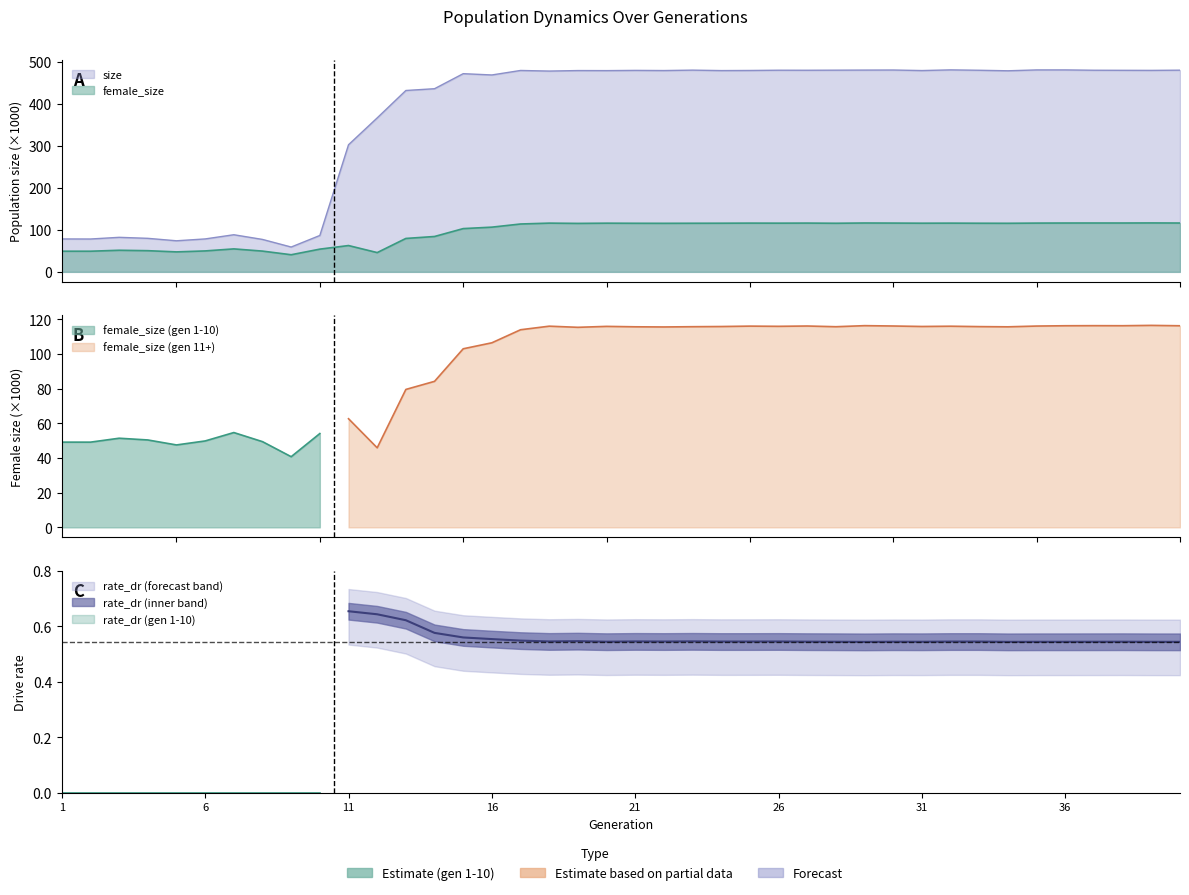

Which series has the largest total across all categories?

size